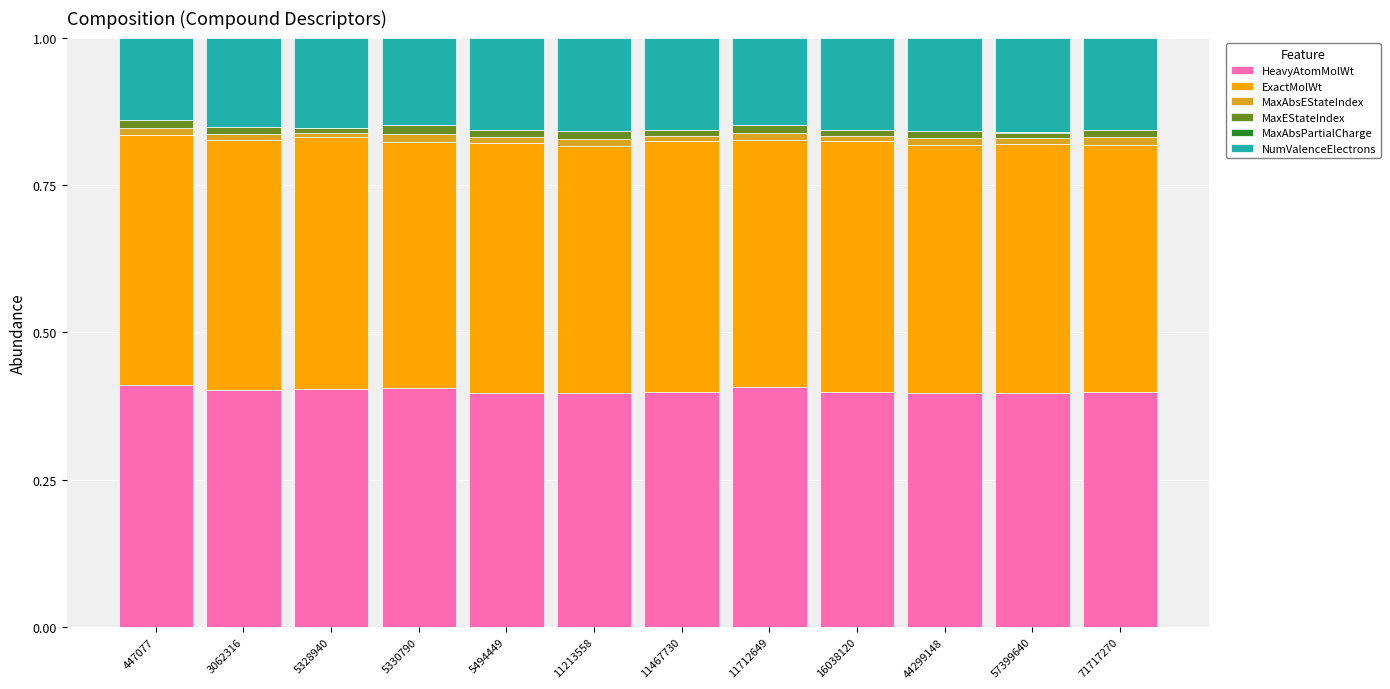

The HeavyAtomMolWt series shows 0.4 at 447077. True or false?

True